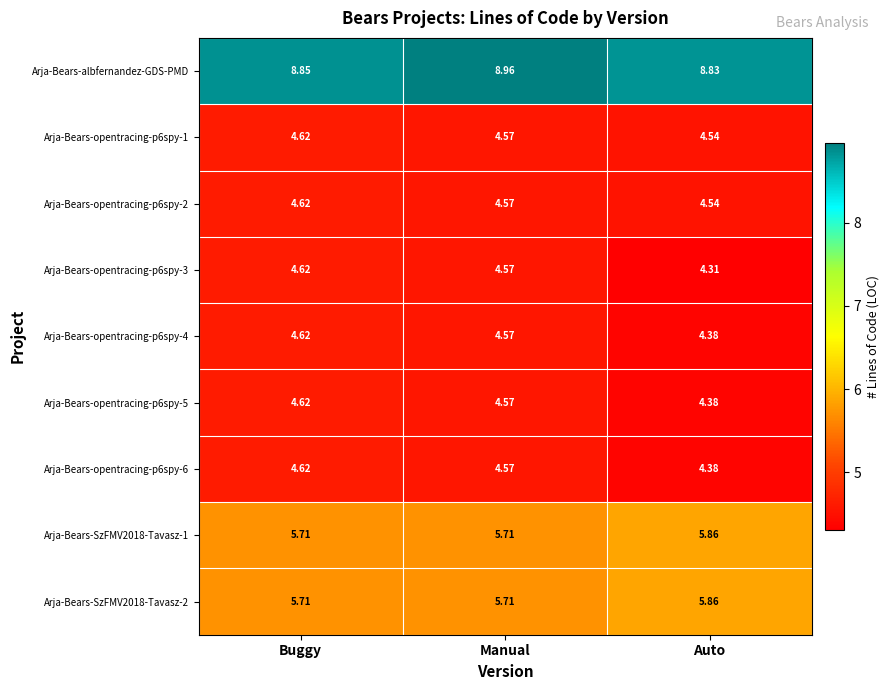

What is the spread (max minus min) of values at Manual?

4.4